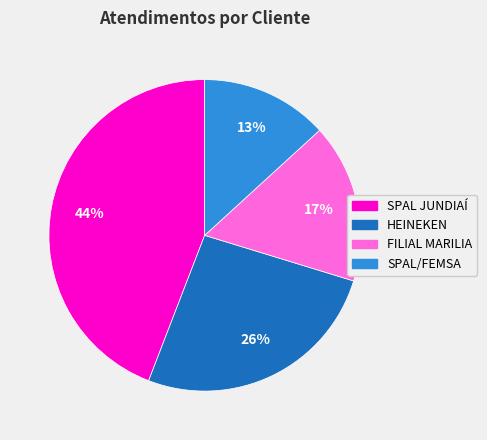

What is the largest slice in the pie chart?

SPAL JUNDIAÍ